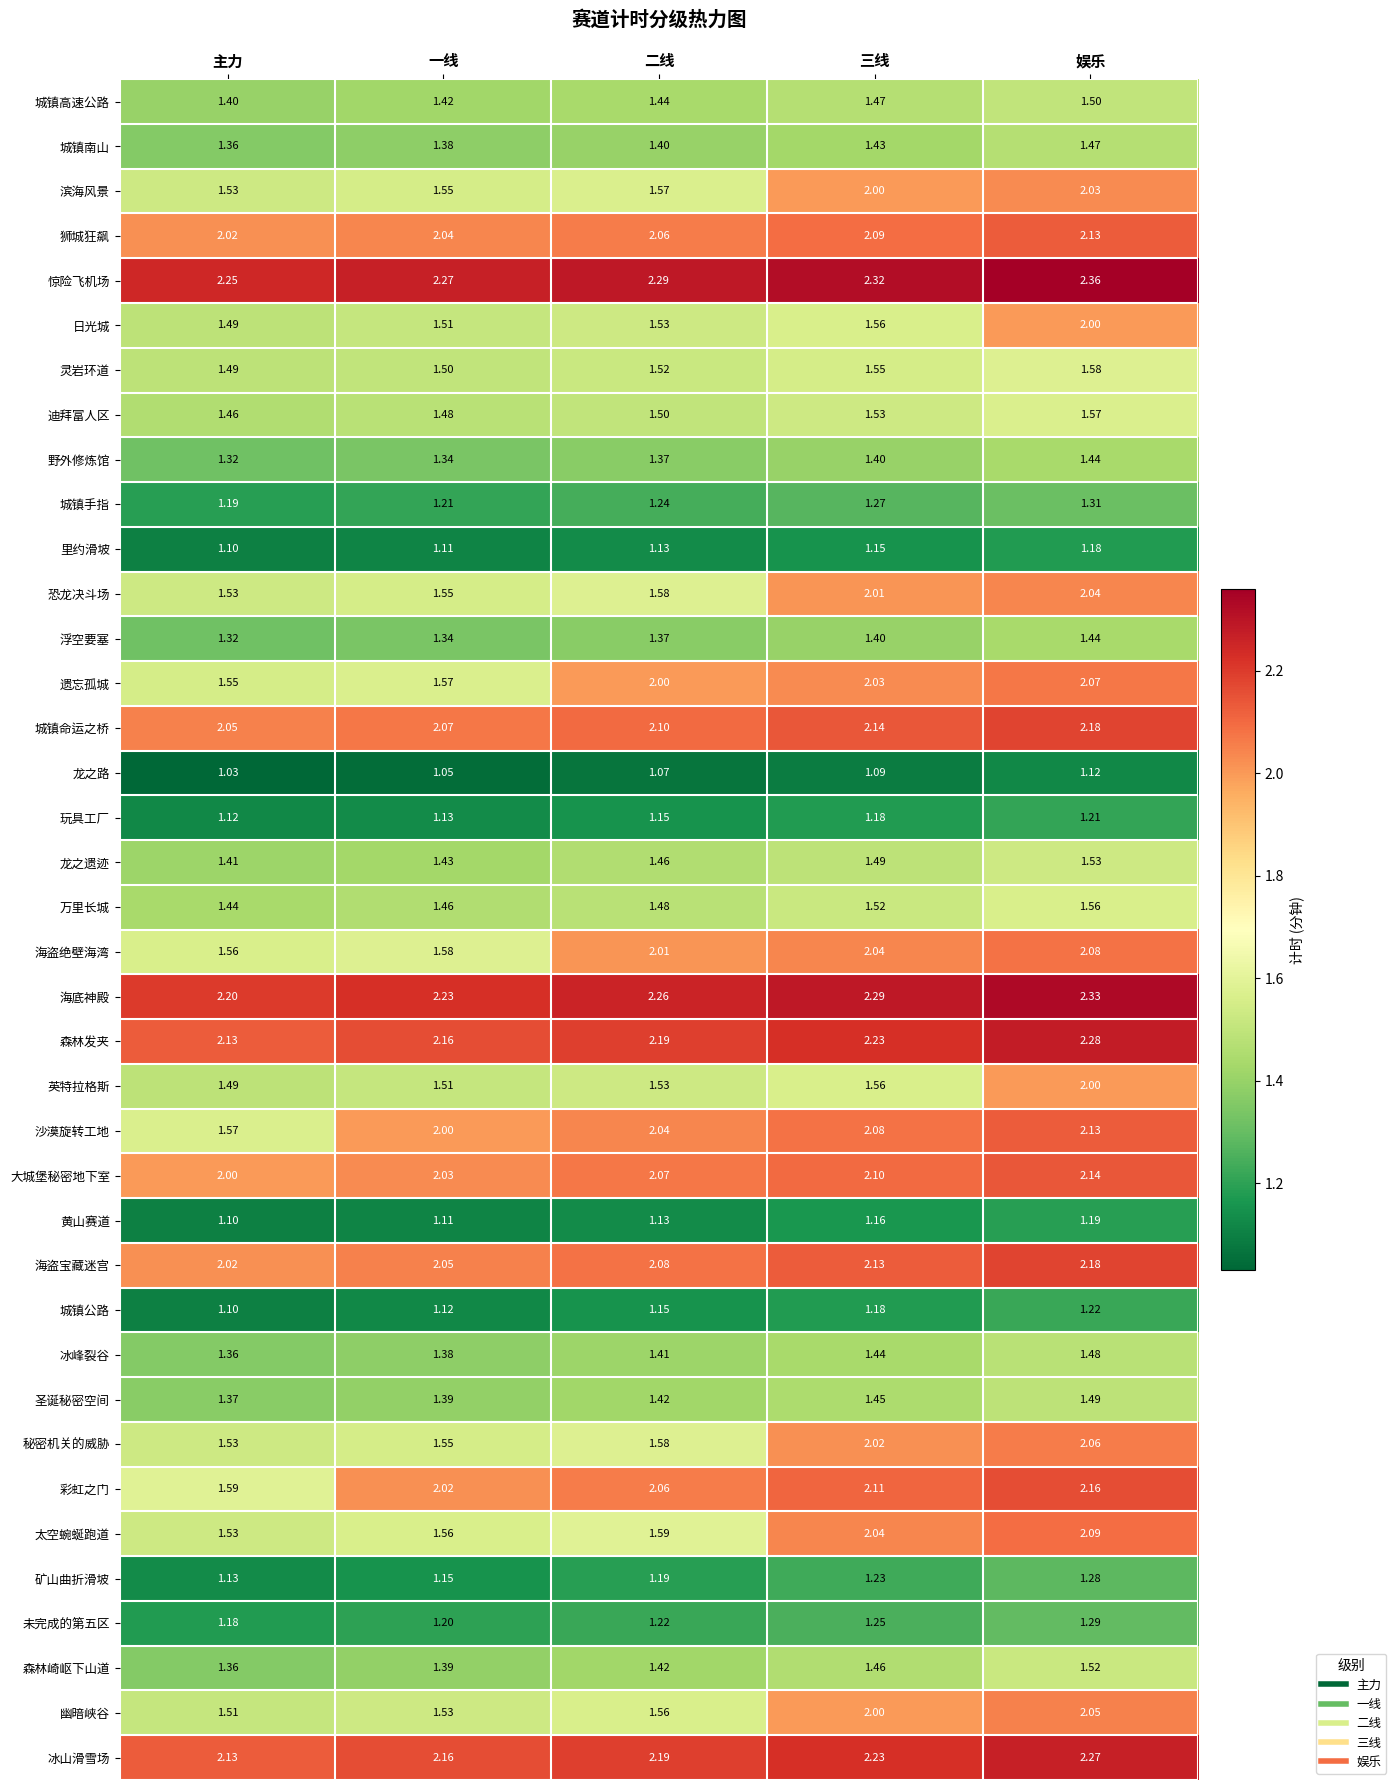

At which label does 森林发夹 reach its minimum?

主力